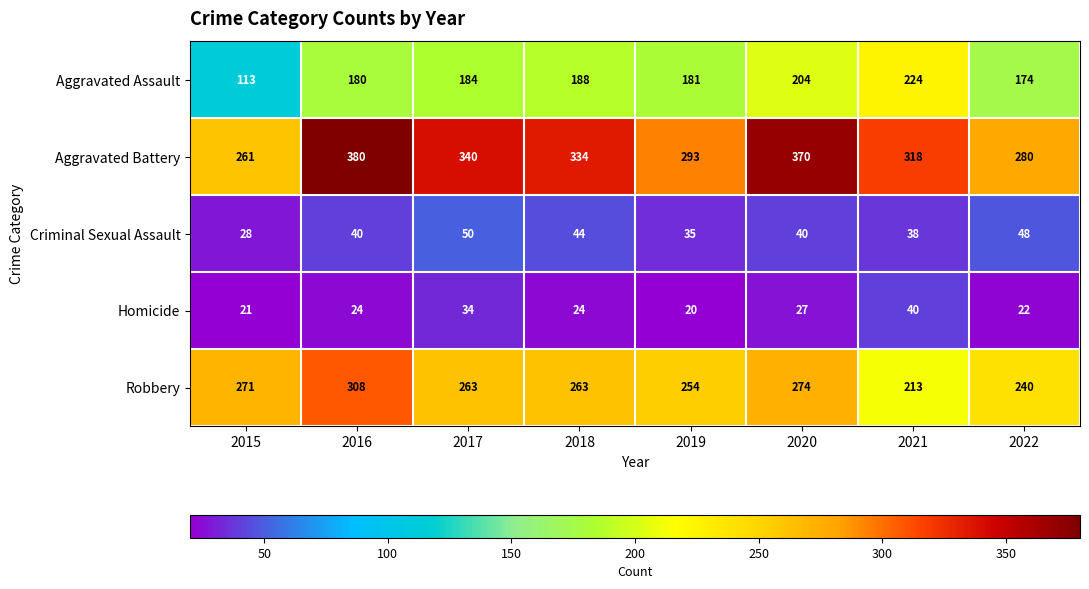

Rank the series by their maximum value, from lowest to highest.

Homicide, Criminal Sexual Assault, Aggravated Assault, Robbery, Aggravated Battery